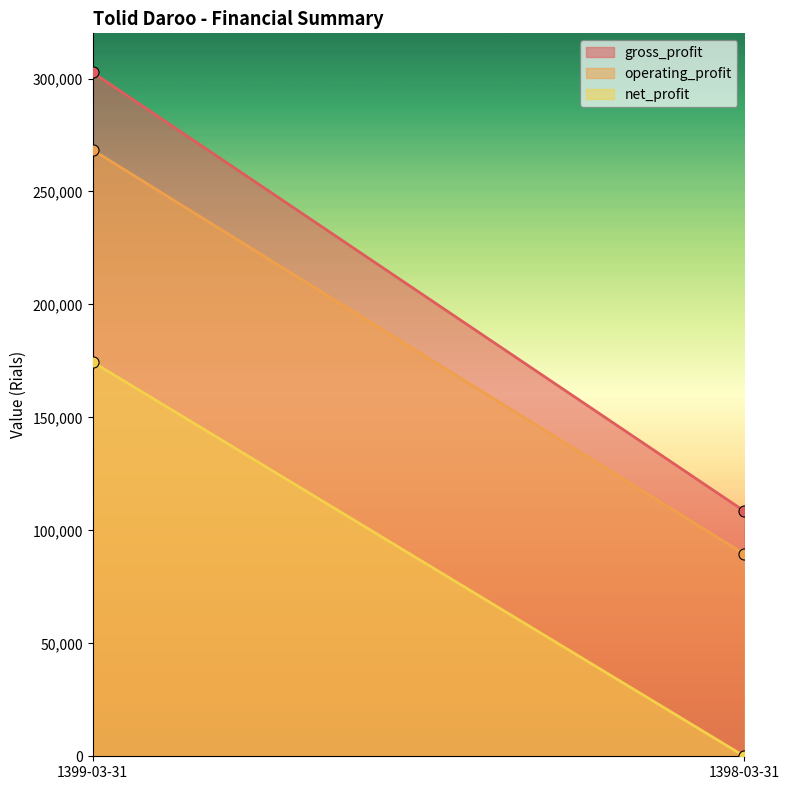

At how many categories does at least one series exceed 10144?

2